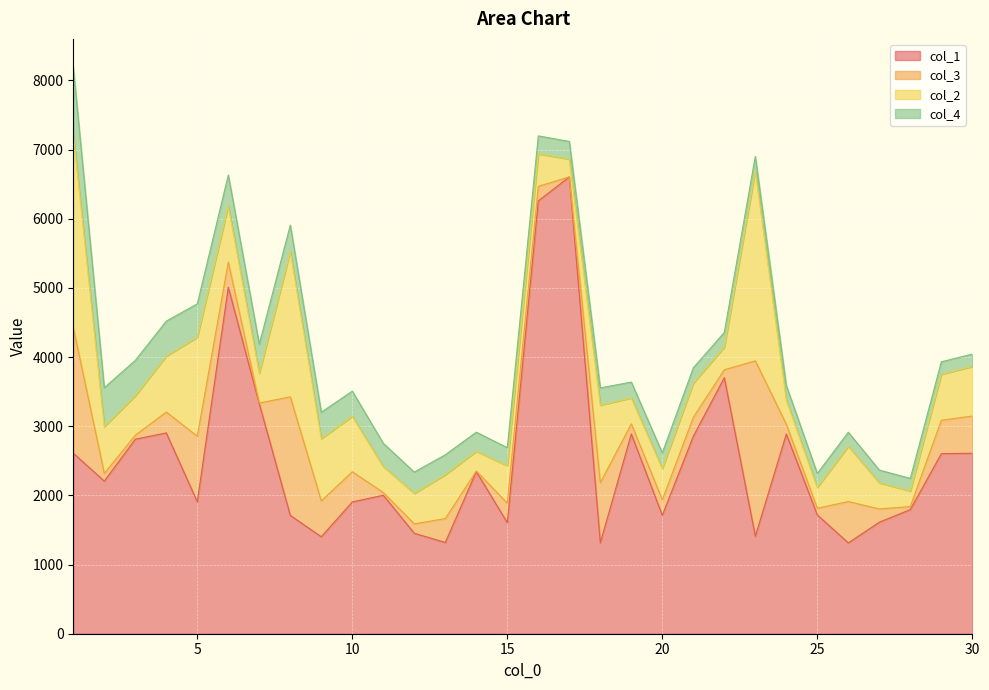

Does the chart display data point markers on the line(s)?

No